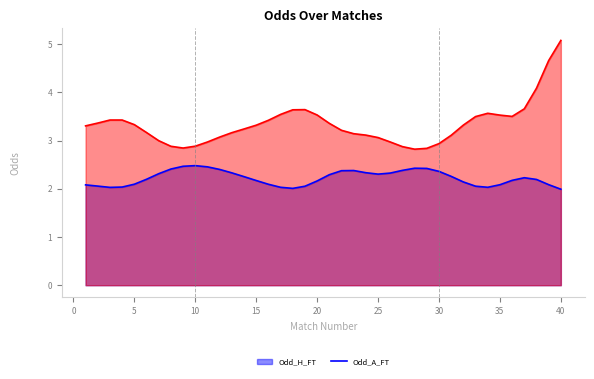

How many distinct data groups are displayed?

2